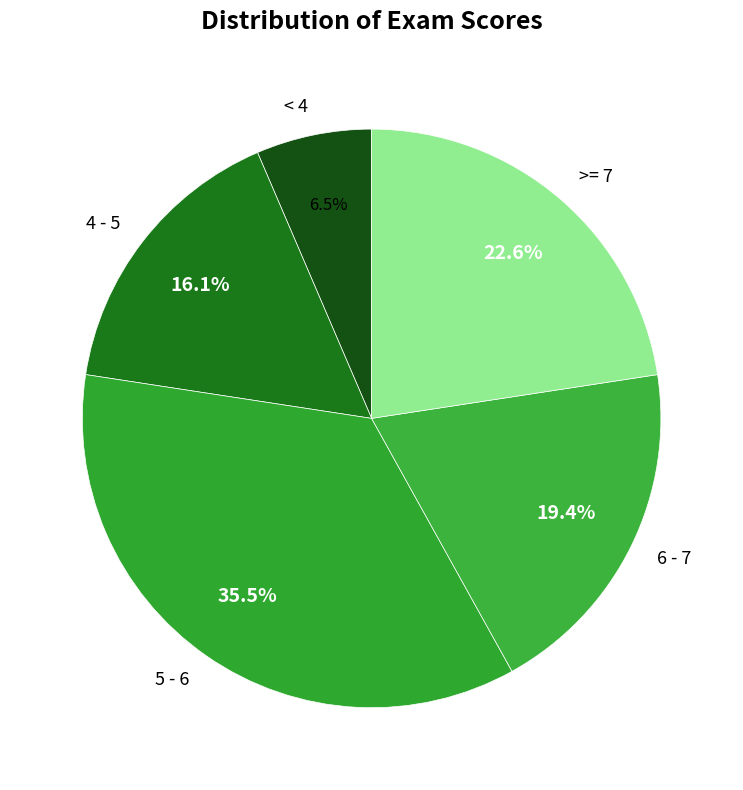

Rank the categories by value from lowest to highest.

< 4, 4 - 5, 6 - 7, >= 7, 5 - 6